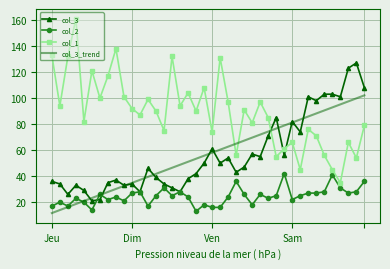

Which series has the largest total across all categories?

col_1